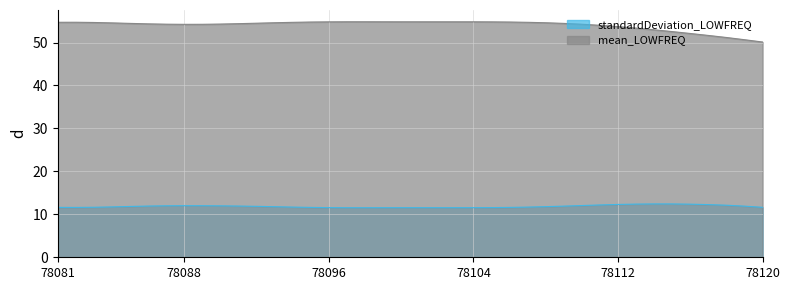

What is the difference between the second highest and second lowest values in the mean_LOWFREQ series?

4.2